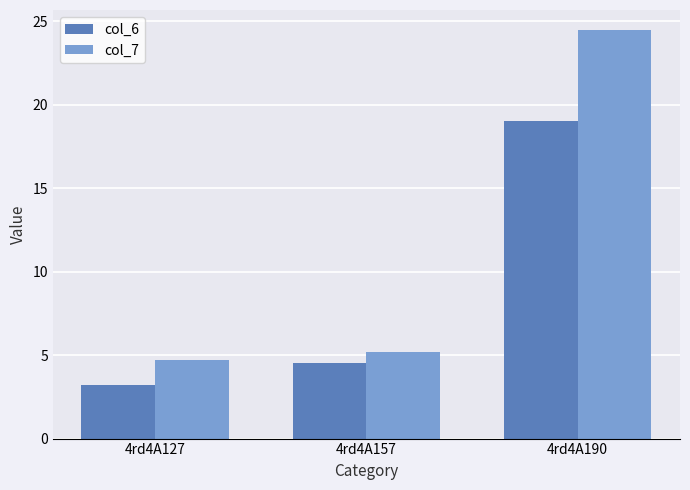

Reading left to right, transcribe all the data shown in this chart.

col_6: 4rd4A127=3.2	4rd4A157=4.5	4rd4A190=19.0
col_7: 4rd4A127=4.7	4rd4A157=5.2	4rd4A190=24.4